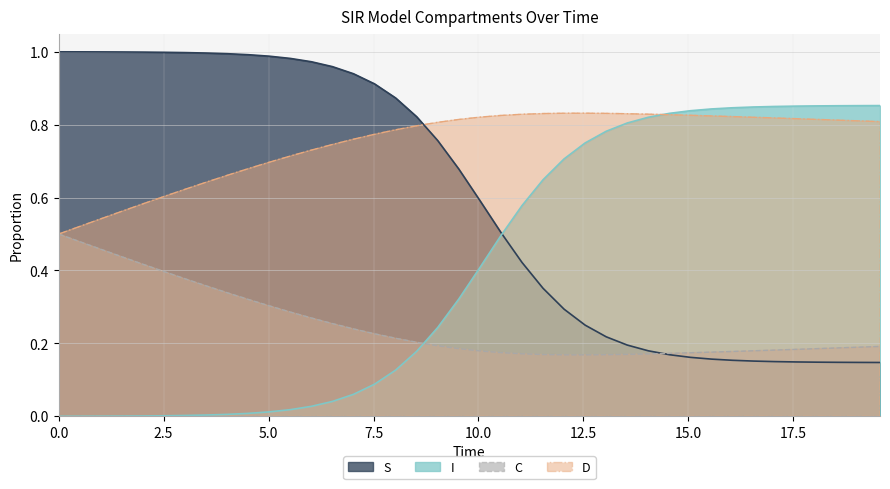

What is the difference between the maximum and minimum values in the S series?

0.9